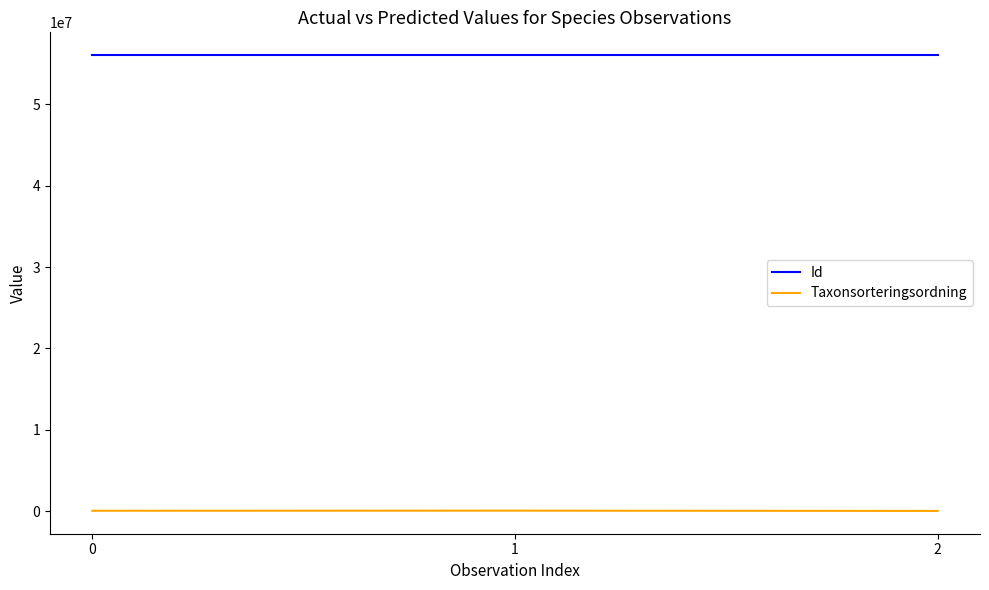

What is the maximum value for Id?

56014359